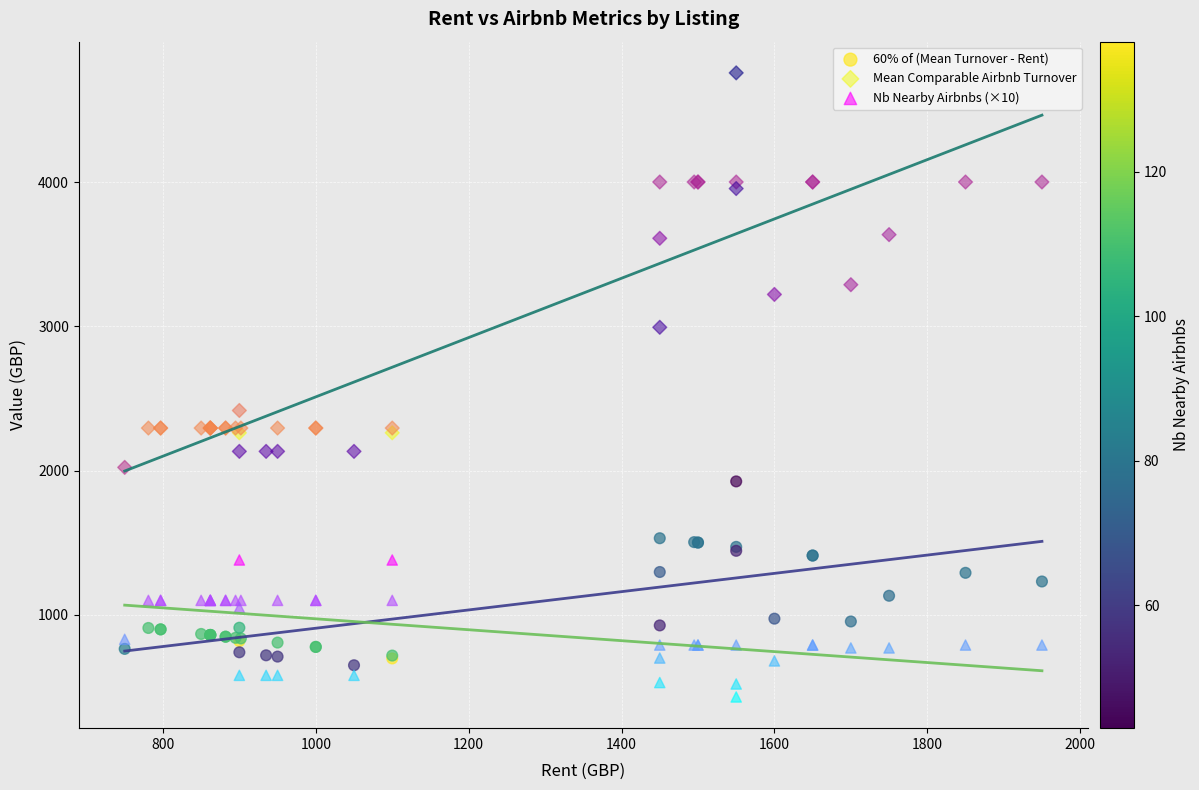

Which series has the largest Y range (max minus min)?

Mean Comparable Airbnb Turnover